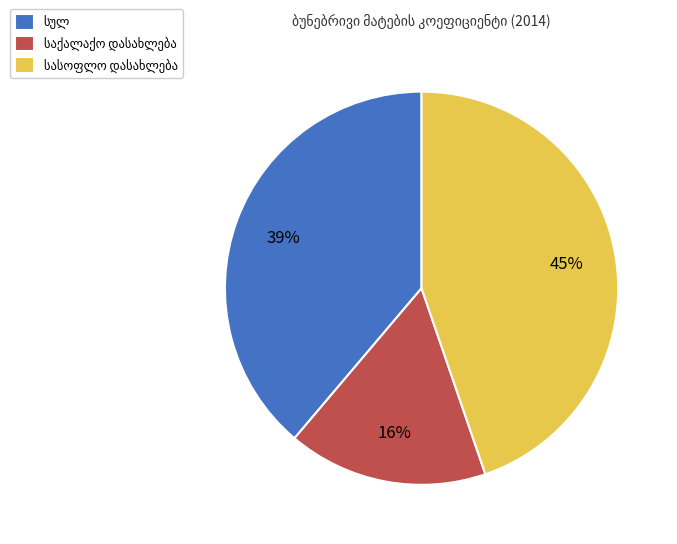

Is there any slice that represents more than half of the pie?

No